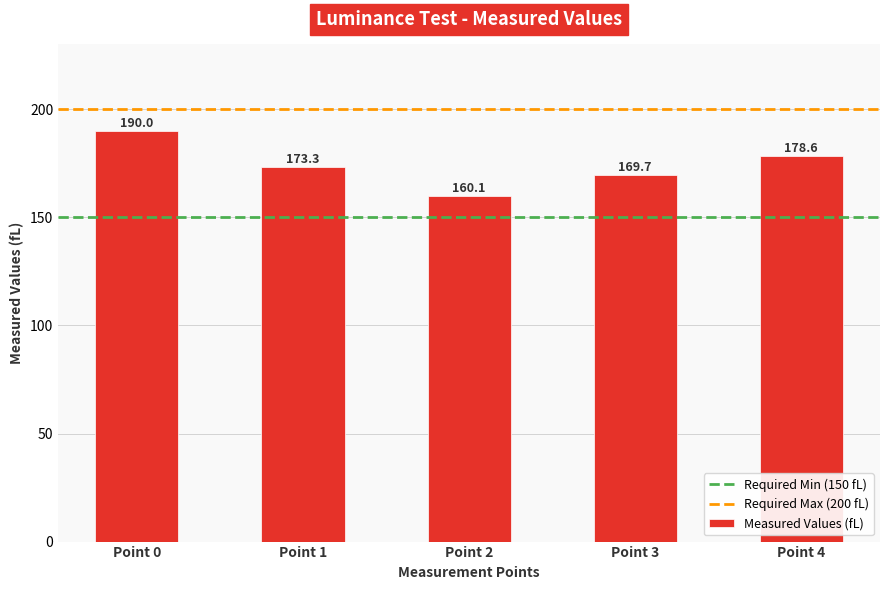

What is the change in value from Point 1 to Point 2?

-13.2